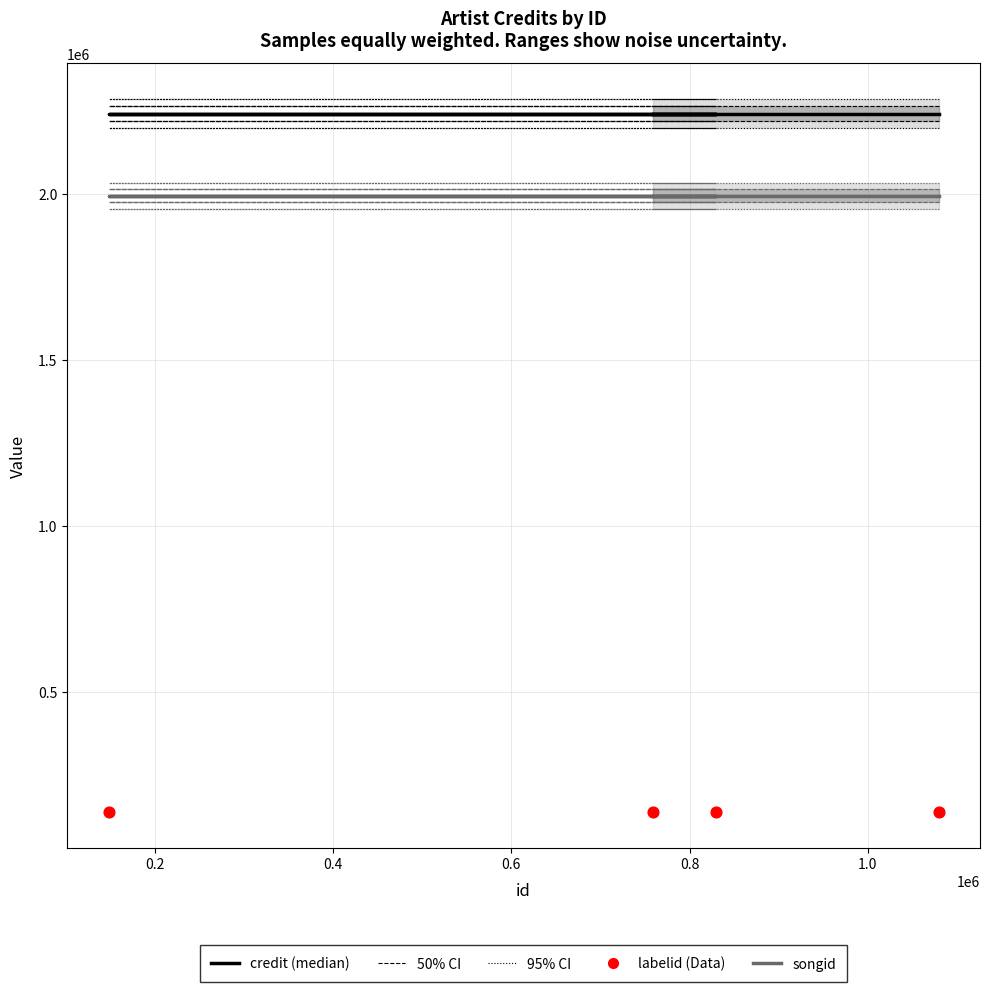

Which series has the largest total across all categories?

credit